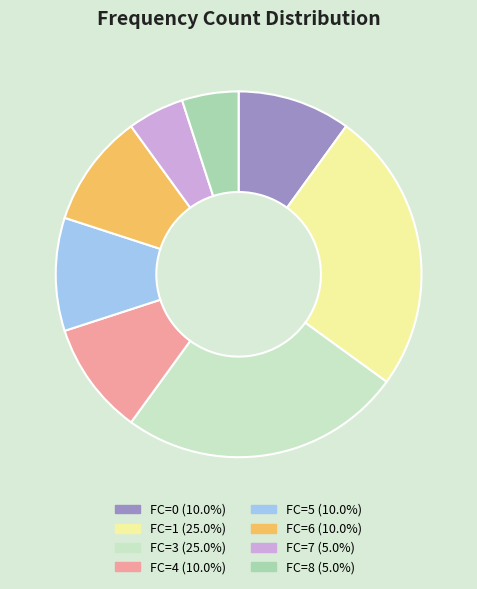

Is there any slice that represents more than half of the pie?

No